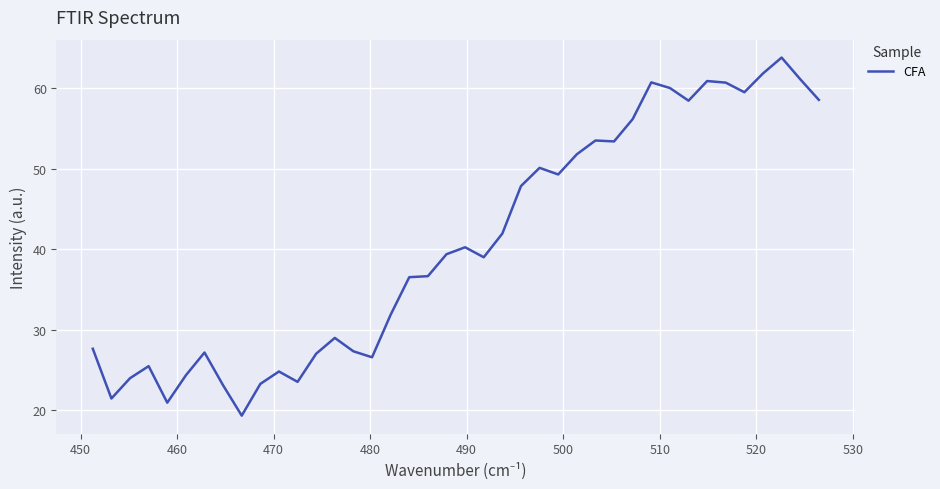

What is the greatest value displayed?

63.8